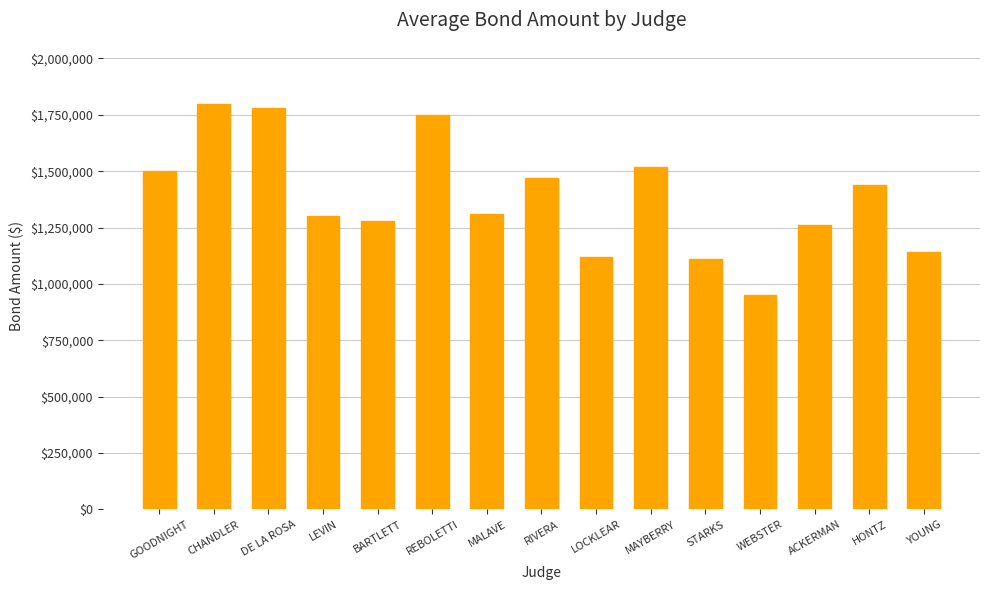

Reading left to right, extract all data points from this chart.

1500000	1800000	1780000	1300000	1280000	1750000	1310000	1470000	1120000	1520000	1110000	950000	1260000	1440000	1140000